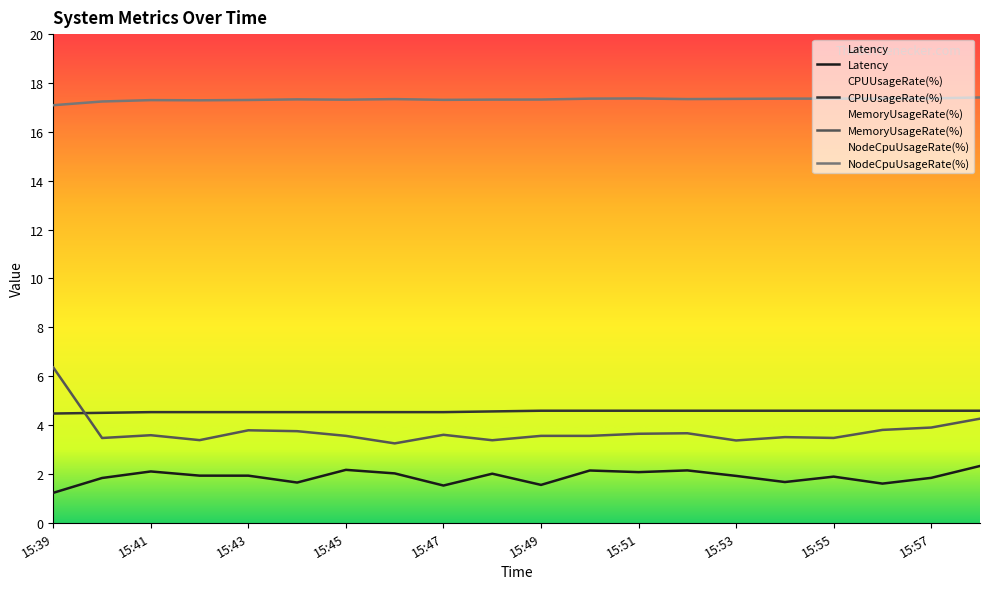

What is the difference between the second highest and minimum values in the MemoryUsageRate(%) series?

1.0